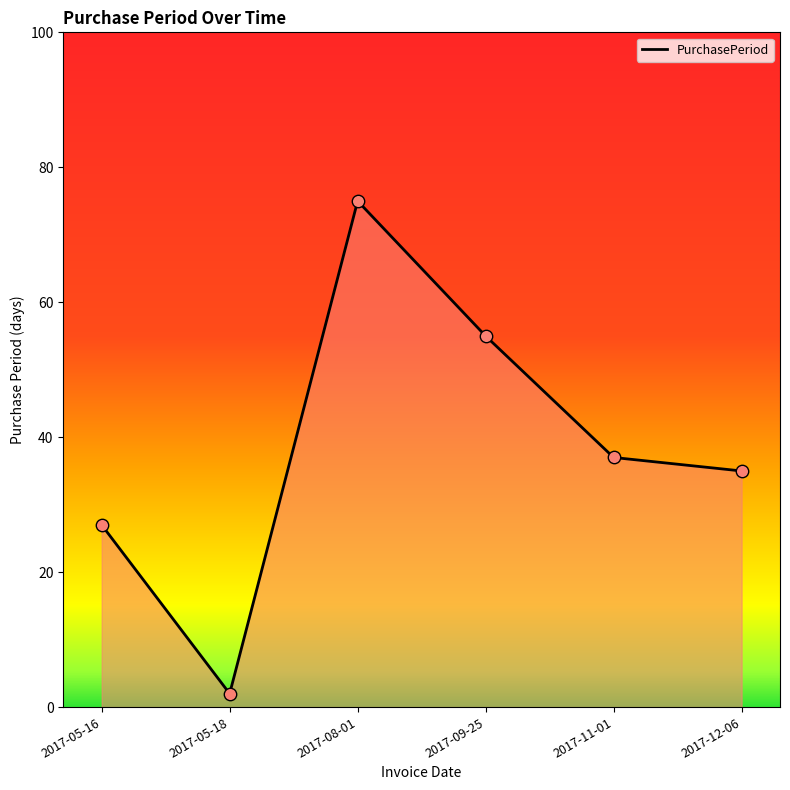

Which has a higher value, 2017-08-01 or 2017-05-18?

2017-08-01